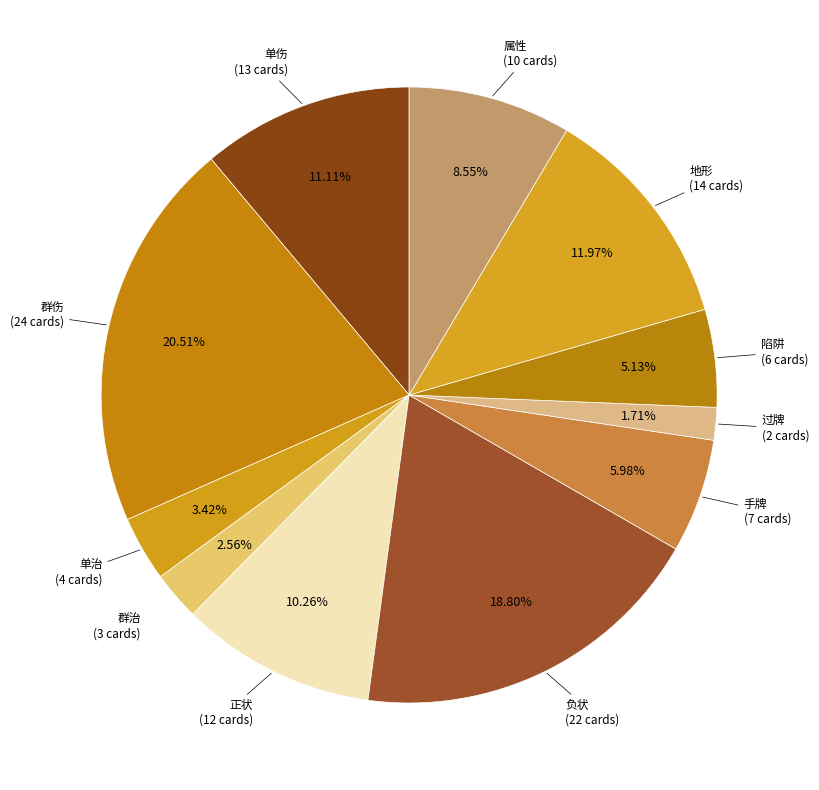

Is there any slice that represents more than half of the pie?

No